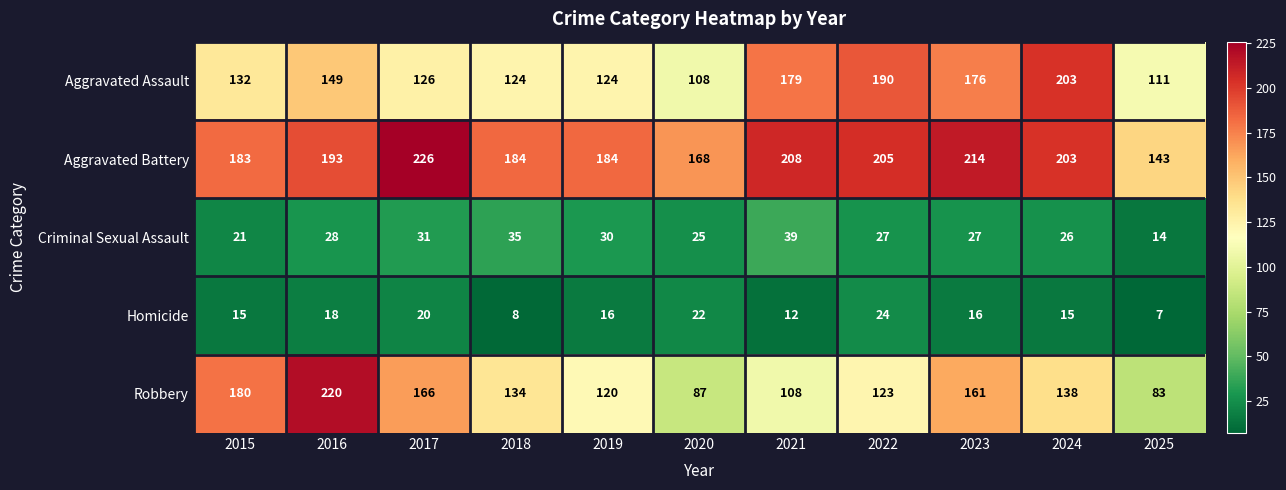

The Aggravated Assault series shows 92 at 2016. True or false?

False